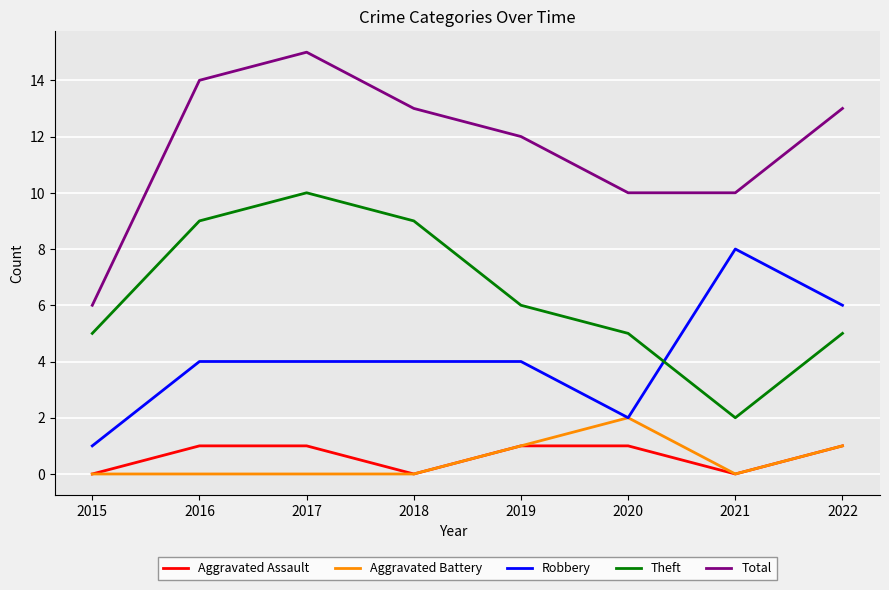

Which series has the largest total across all categories?

Total